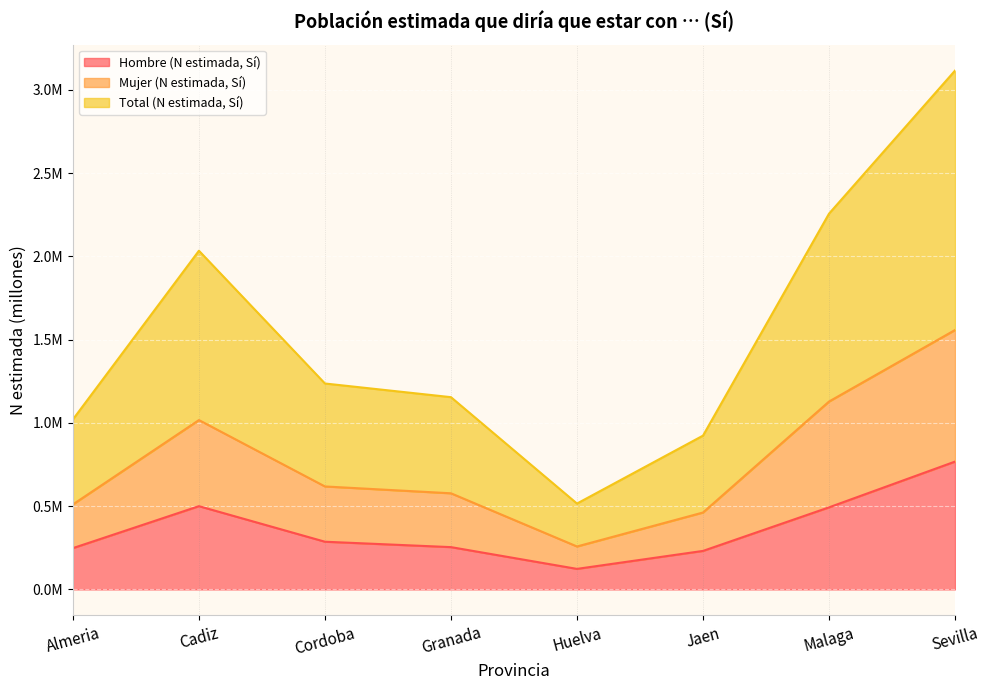

The Hombre (N estimada, Sí) series shows 0.3 at Jaen. True or false?

False